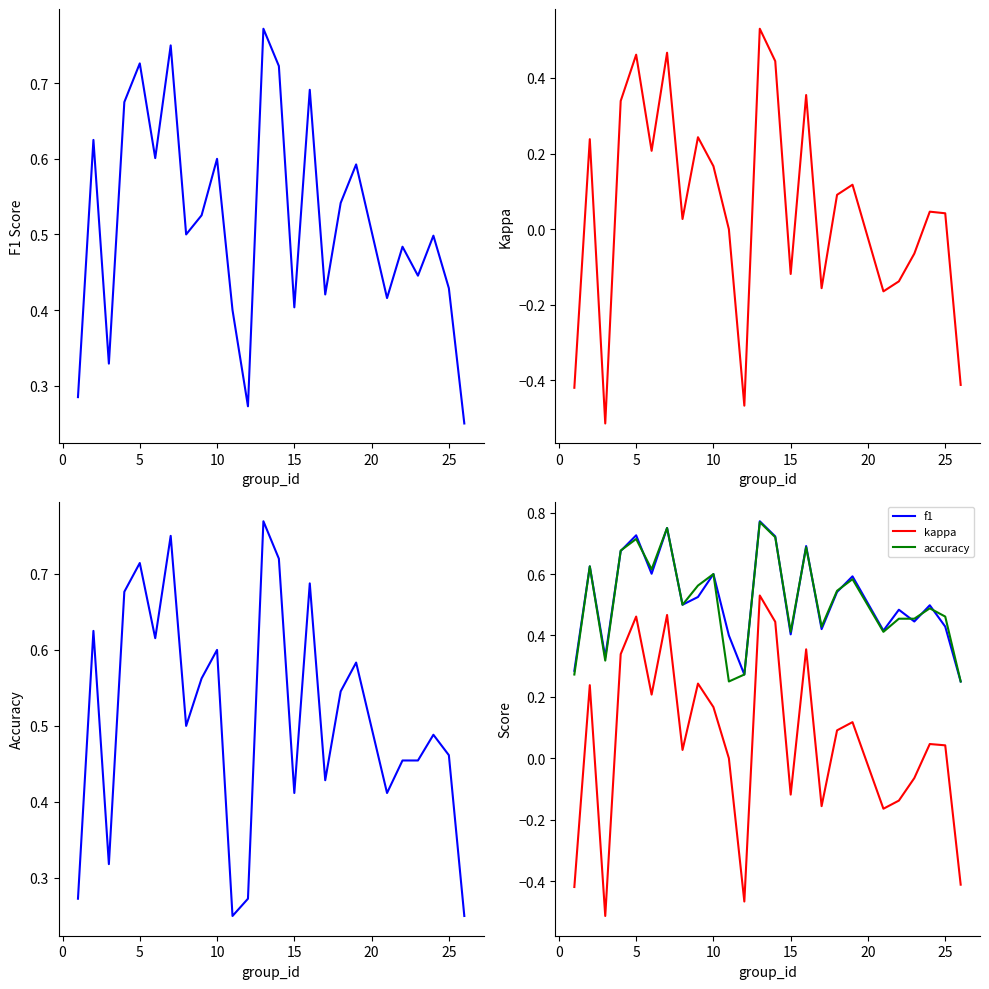

True or false: kappa and f1 intersect in this chart.

False